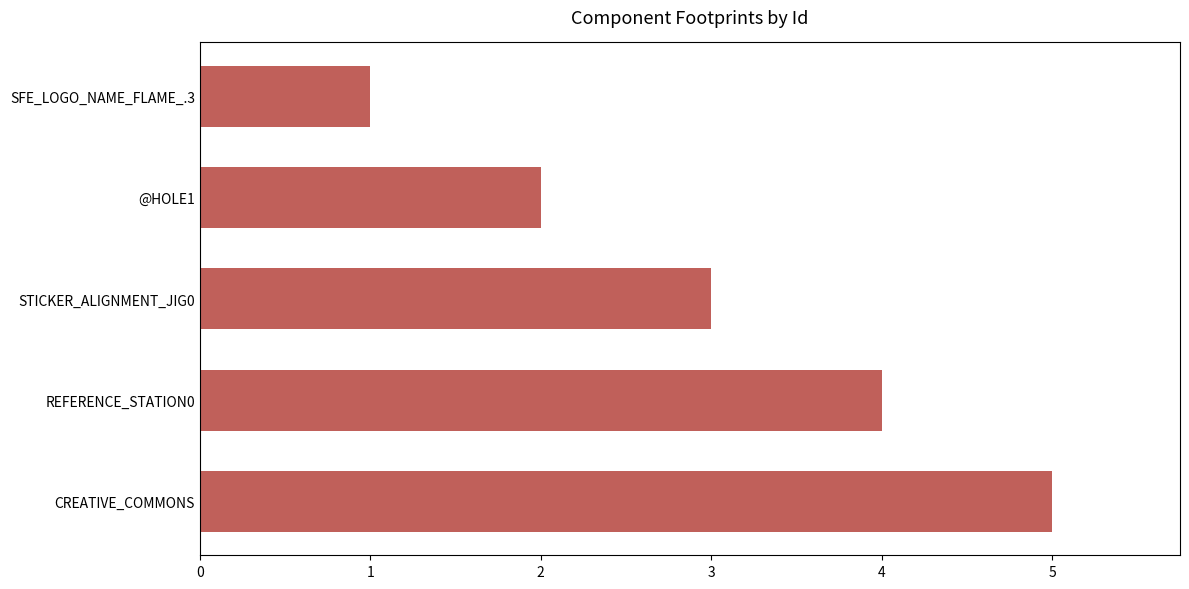

Are the bars horizontal?

Yes